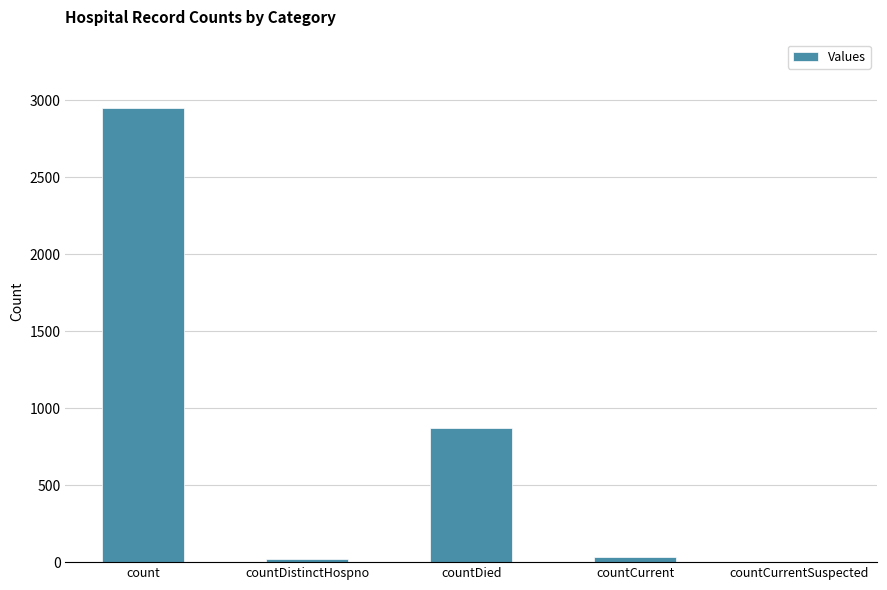

Which has a higher value, countCurrent or count?

count